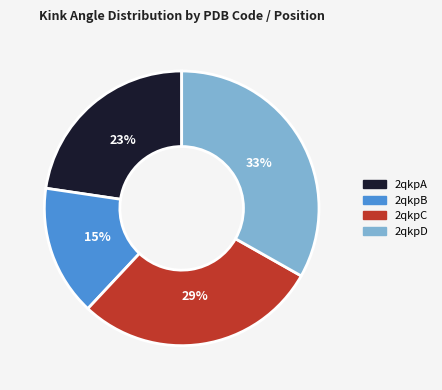

To the nearest percent, what is the difference between the largest and smallest slice percentages?

18%